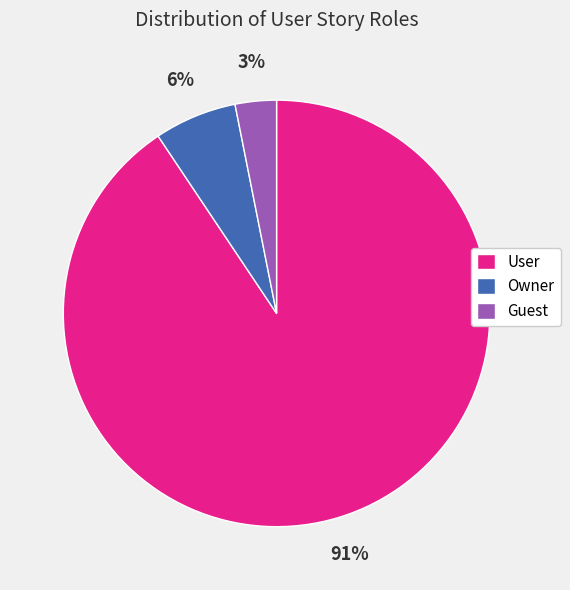

Count the number of slices in the pie.

3